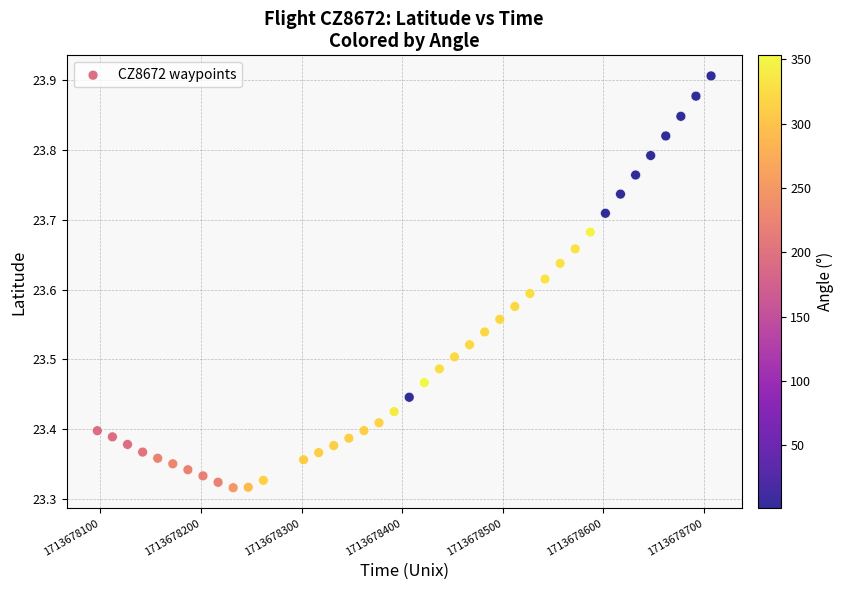

What is the range of Y values (max minus min)?

0.6